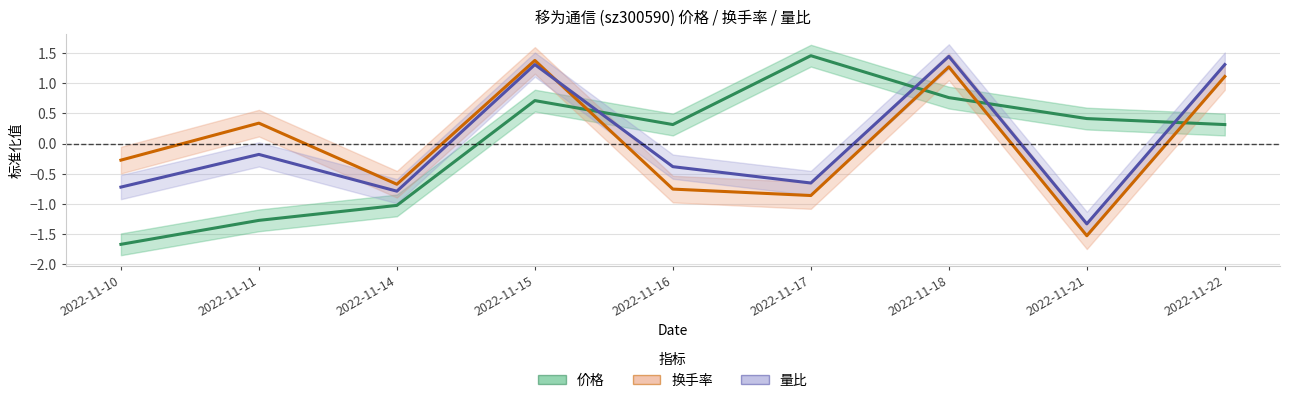

Where do 量比 and 价格 first cross each other?

2022-11-15 and 2022-11-16